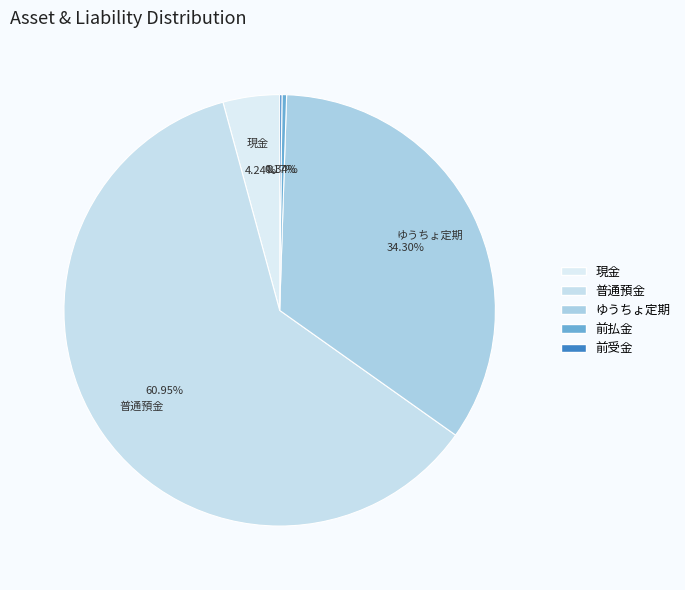

Which slice is the largest?

普通預金